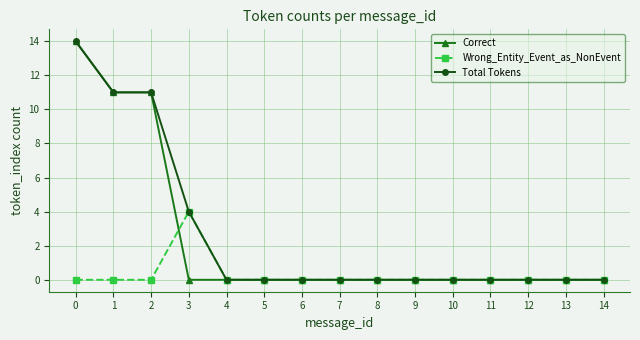

What is the value of the Correct point at the 2nd from the left?

11